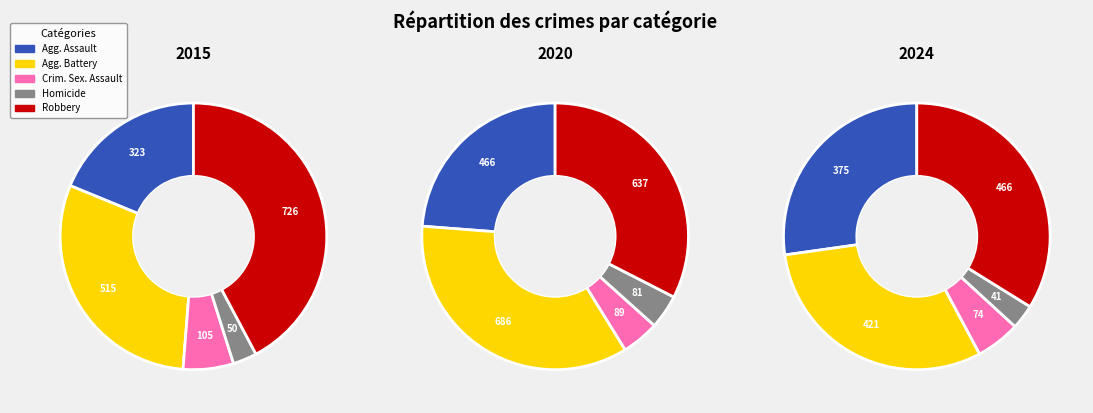

Which has a higher value, Criminal Sexual Assault or Homicide?

Criminal Sexual Assault